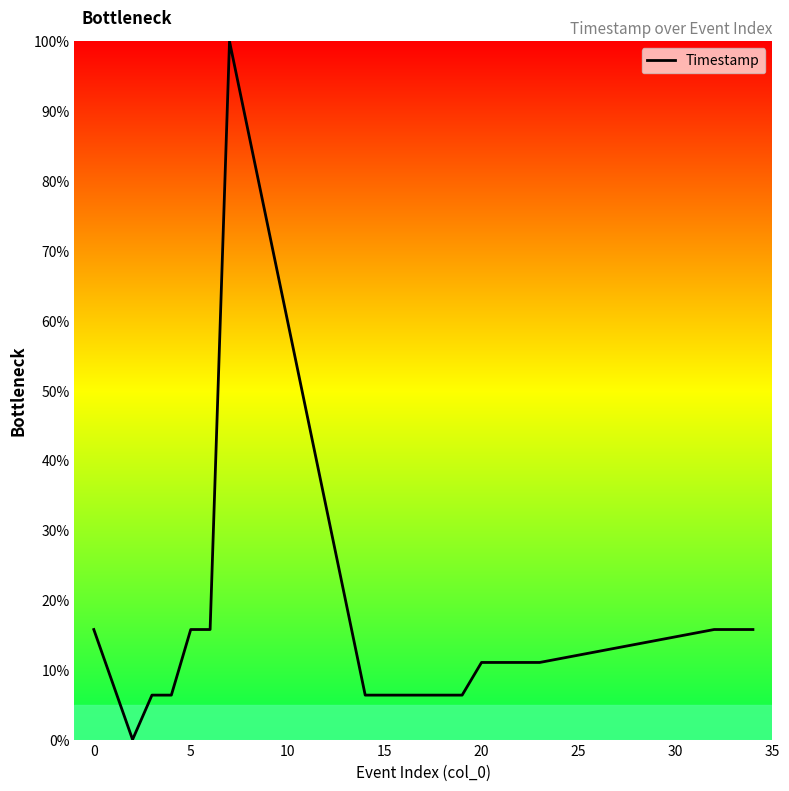

How many positive values are there?

19